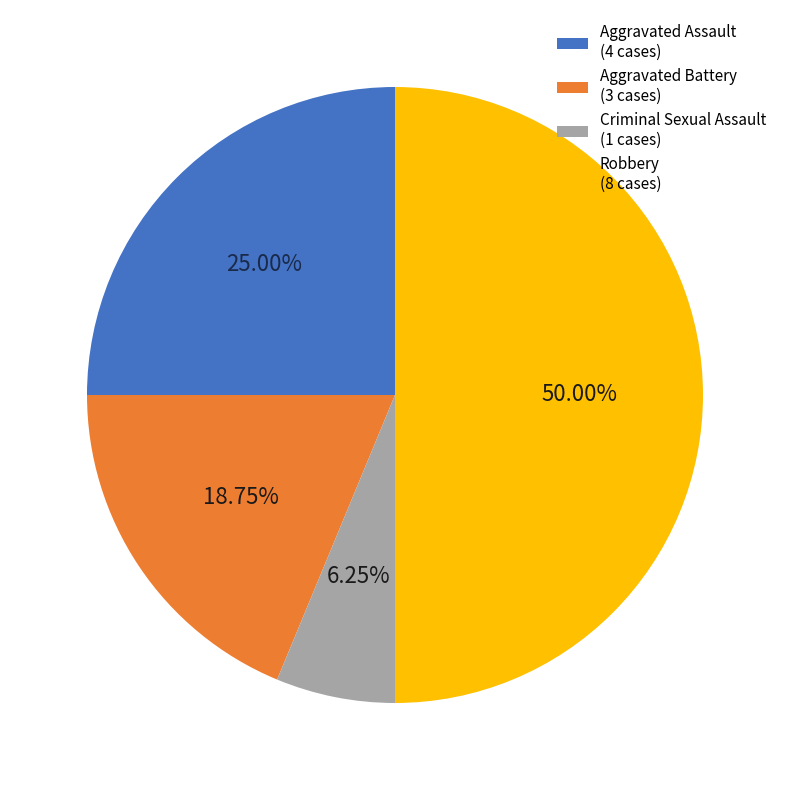

Is it true that Robbery is 58% of the pie?

False